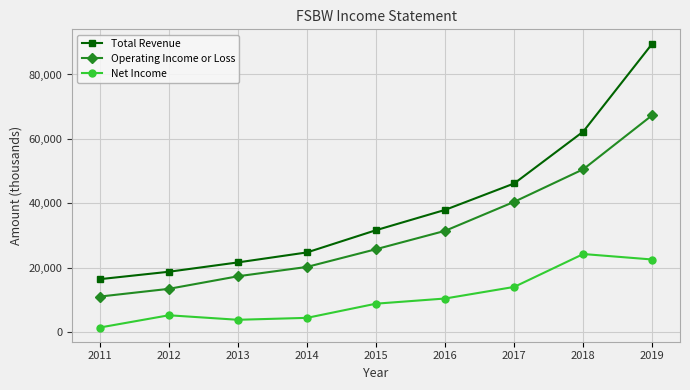

What is the maximum value for Net Income?

24300